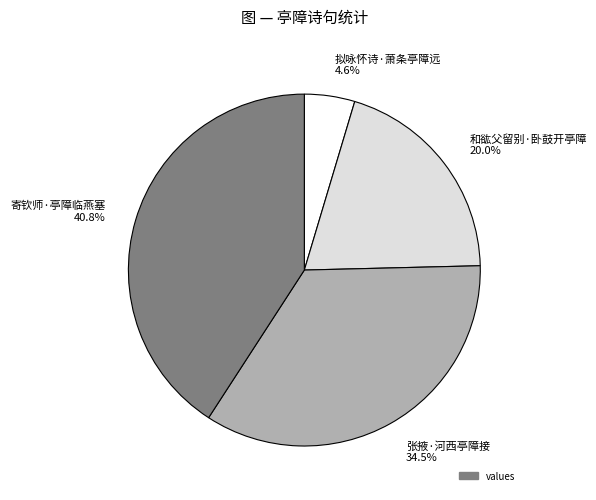

What is the largest slice in the pie chart?

寄钦师·亭障临燕塞